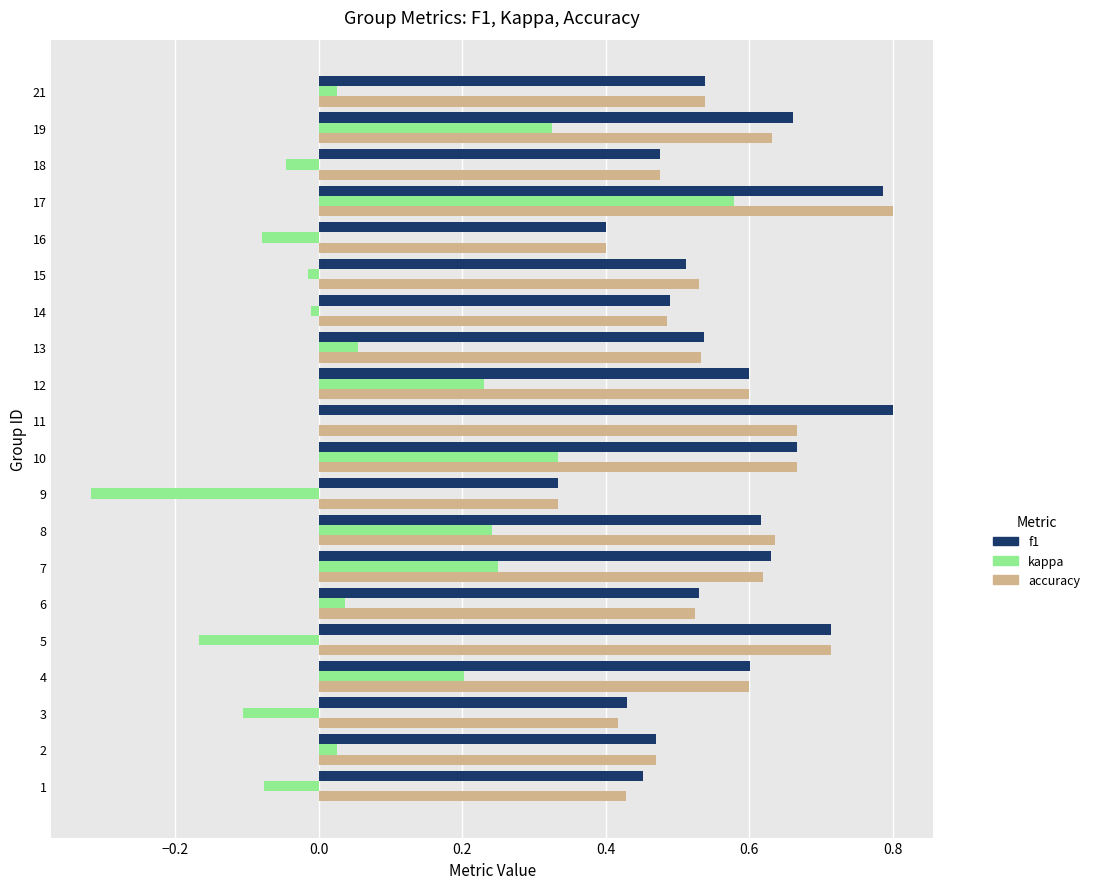

What is the sum of the f1 values at 10 and 12?

1.3